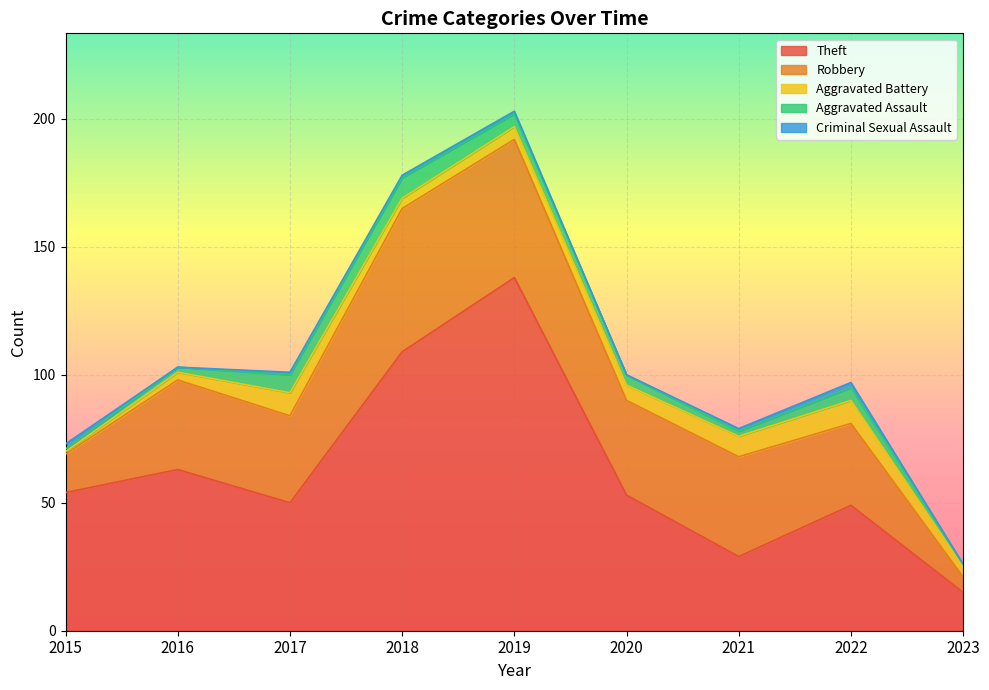

Is the value of Aggravated Battery at 2022 greater than the value of Criminal Sexual Assault at 2023?

Yes